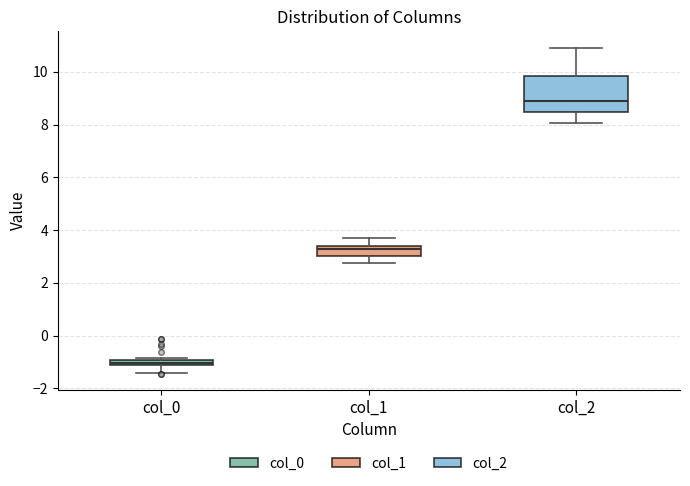

Which box's median line is the highest?

col_2